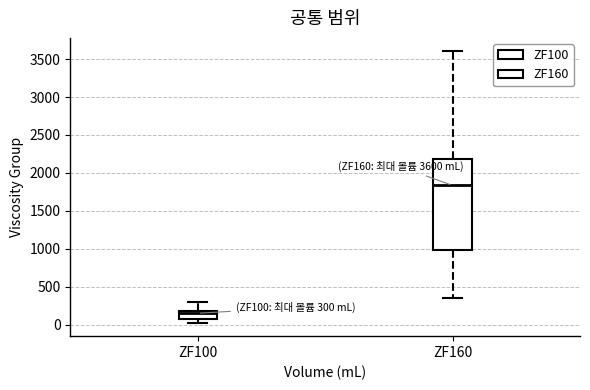

Comparing the boxes themselves (not the whiskers), which one is the tallest?

ZF160